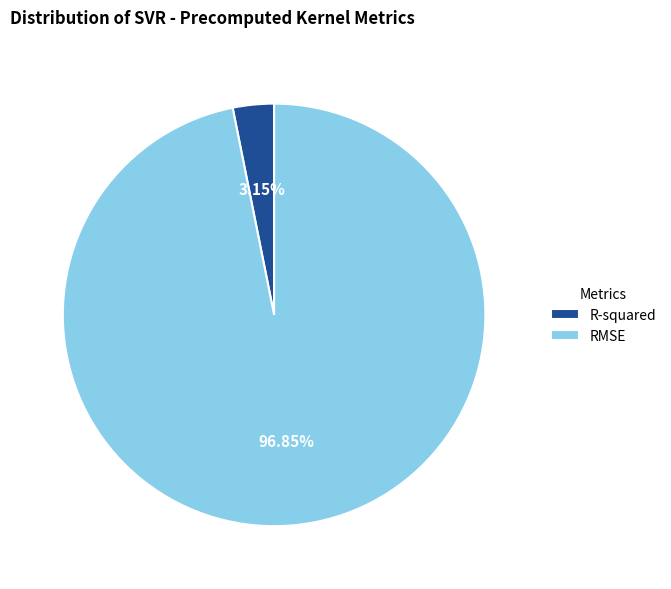

Combined, do RMSE and R-squared account for over 50%?

Yes